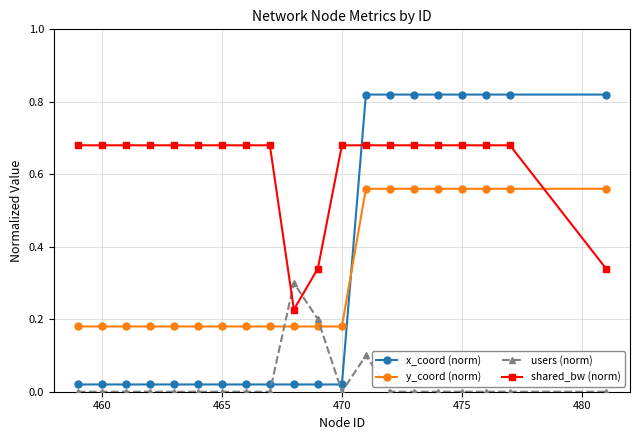

How many times do x_coord (norm) and shared_bw (norm) cross each other?

1